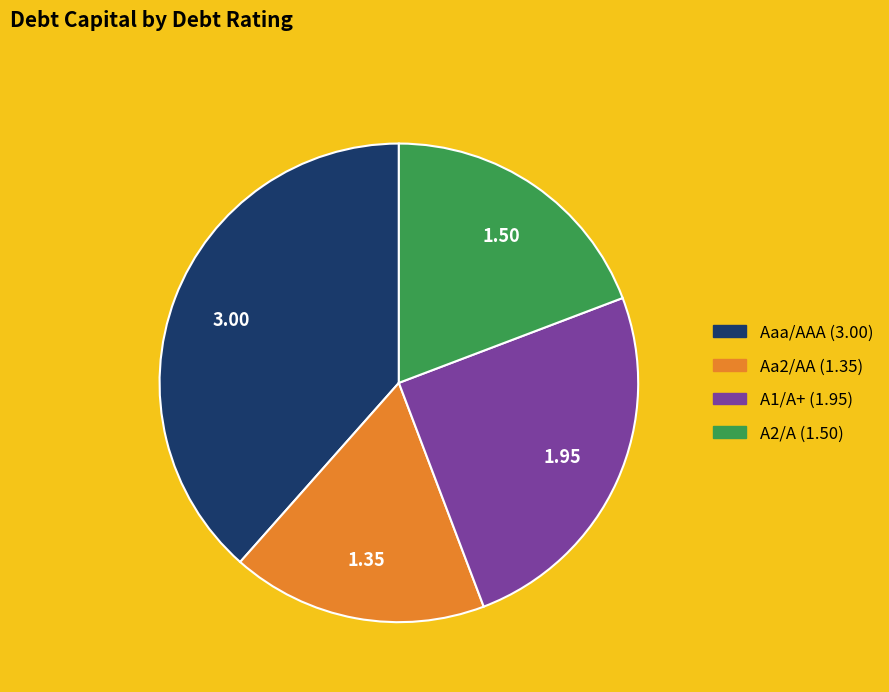

Which slice is the largest?

Aaa/AAA